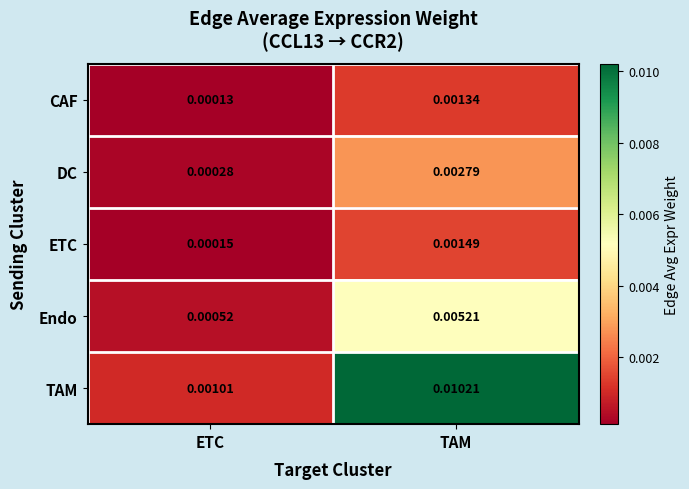

At which label does ETC reach its minimum?

ETC